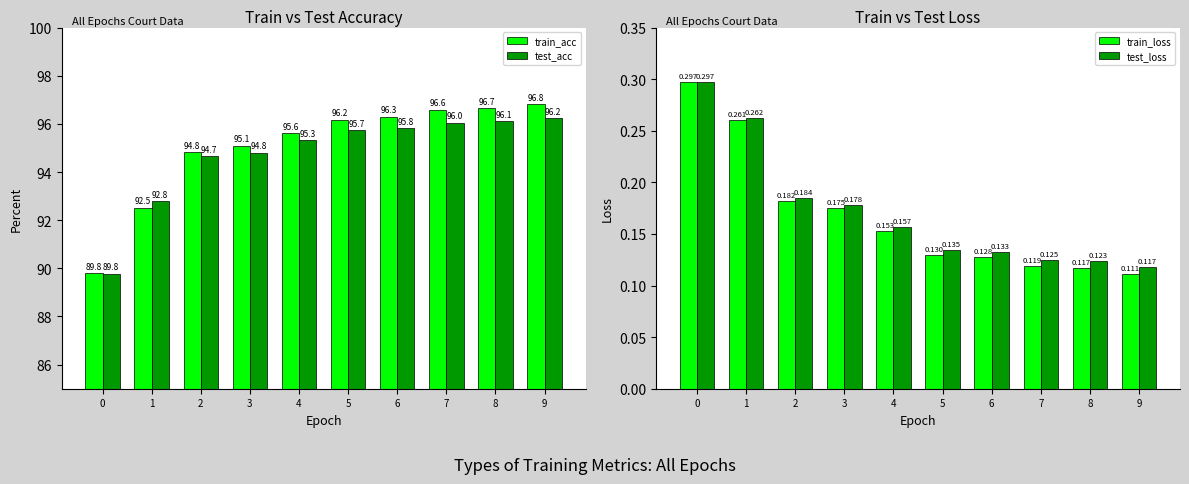

Is it true that train_loss equals 0.3 at 4?

False